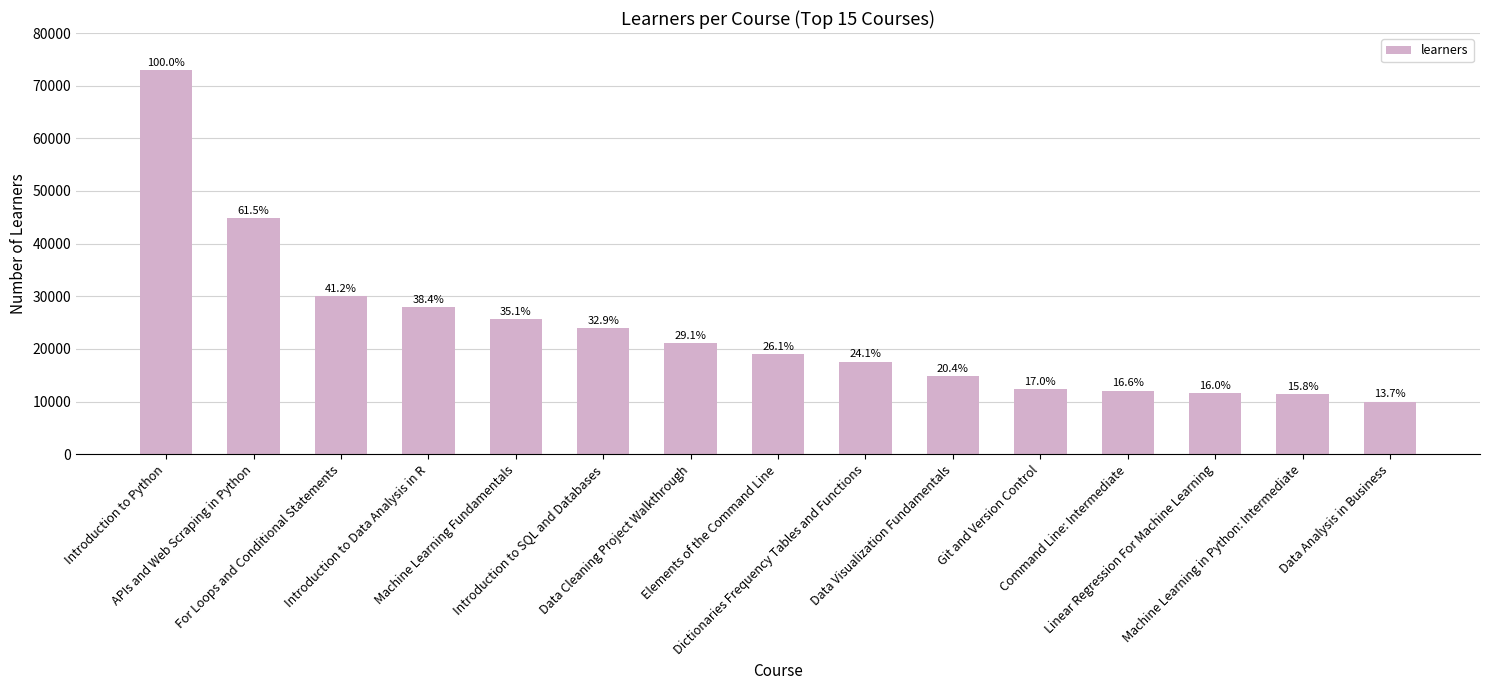

Where is the data nearest to the value 41450?

APIs and Web Scraping in Python